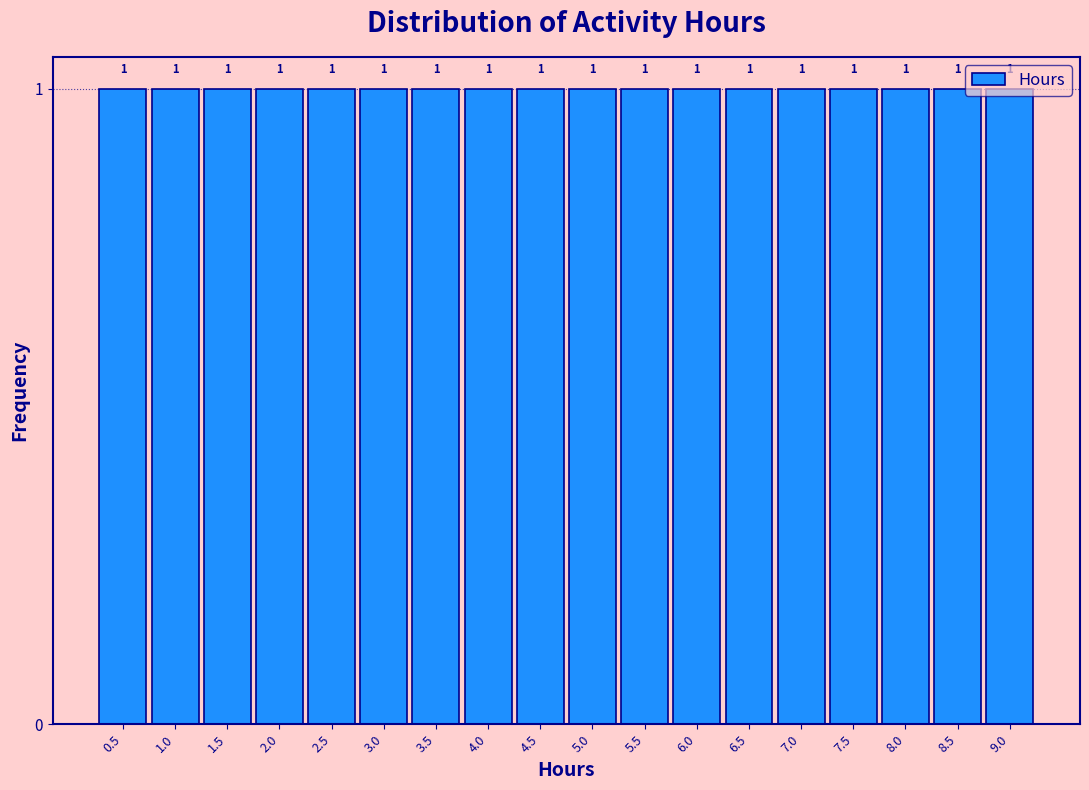

How tall is the bar that spans 3.25 to 3.75 on the x-axis?

1